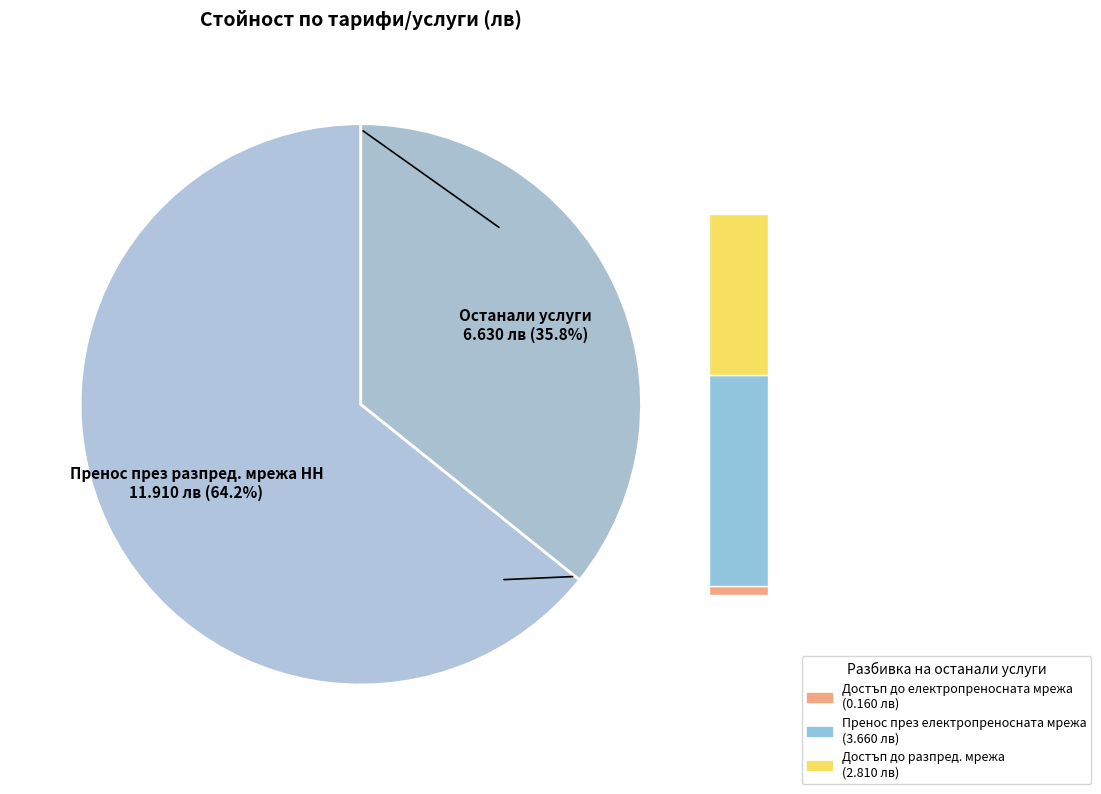

To the nearest percent, what percentage of the pie is Достъп до разпред. мрежа?

15%